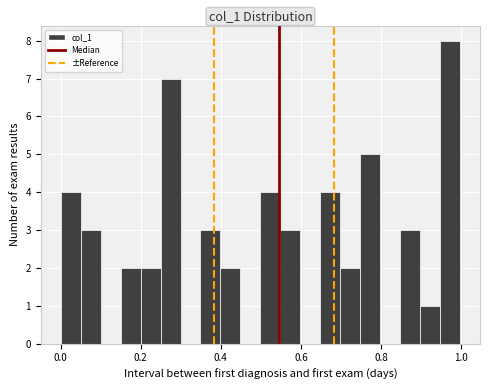

Read against the x-axis, roughly where is the centre of the tallest bar?

0.98